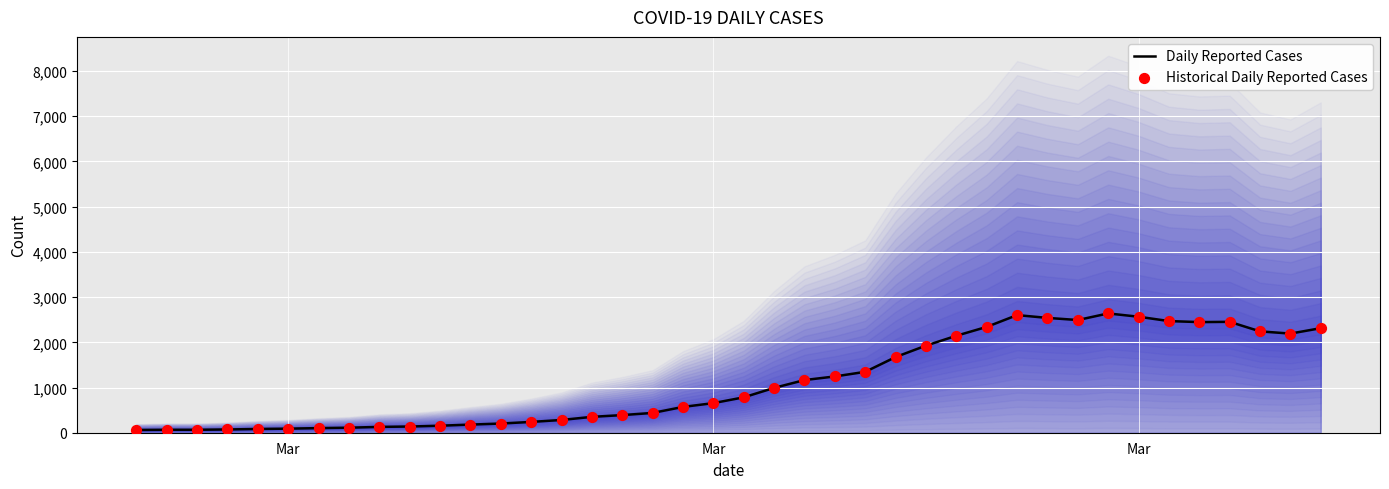

Which series contains the lowest Y value?

Daily Reported Cases